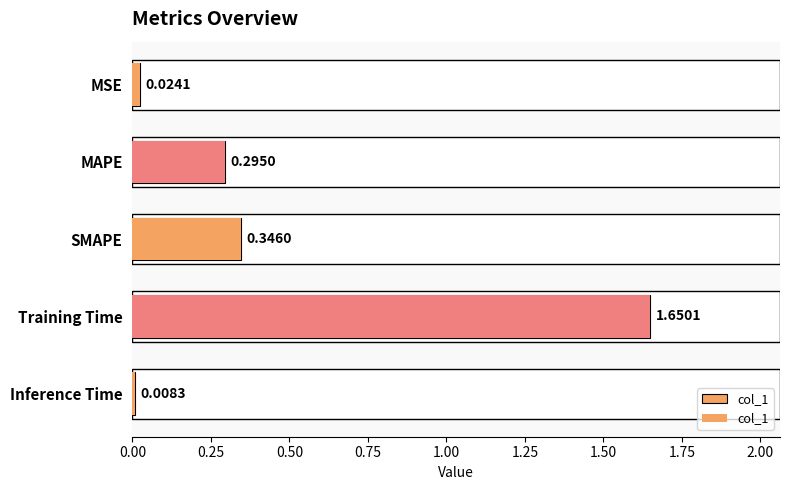

How many bars are there in total?

5